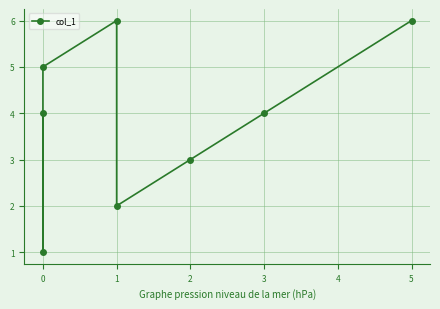

What is the sum of all values?

31